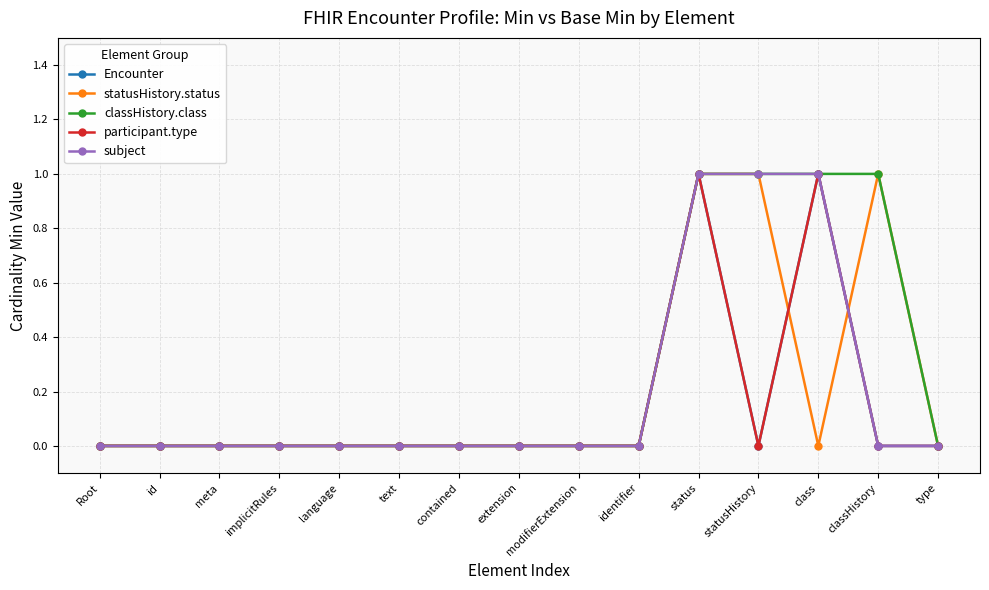

Is this an area chart (filled region under the line)?

No